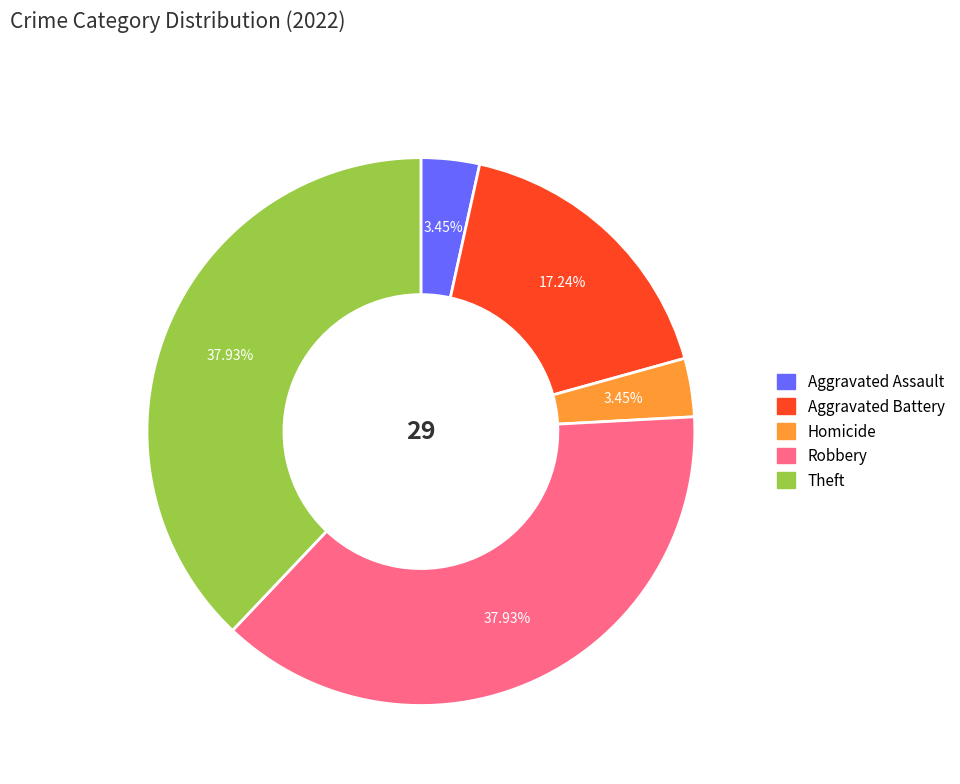

Is there any slice that represents more than half of the pie?

No